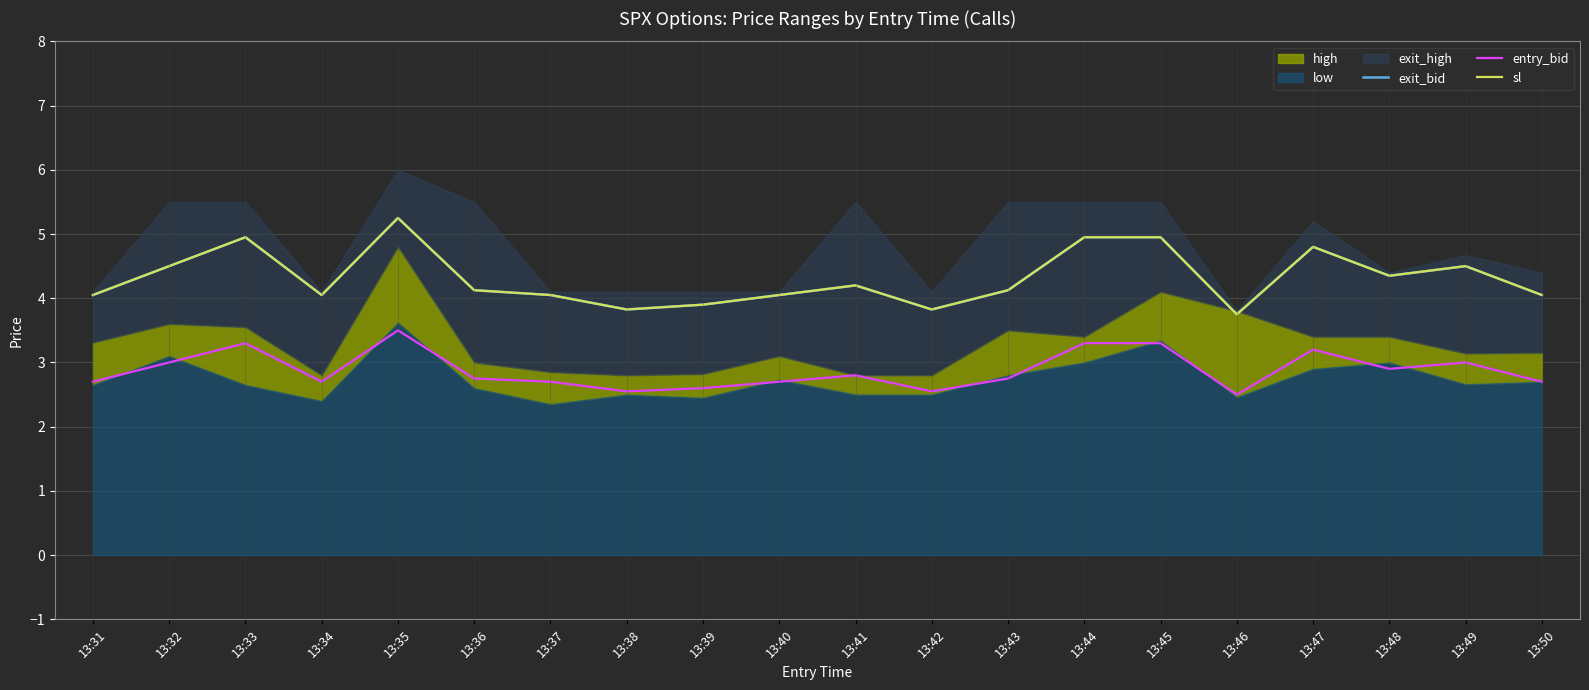

Where is the first local minimum for exit_bid?

13:34